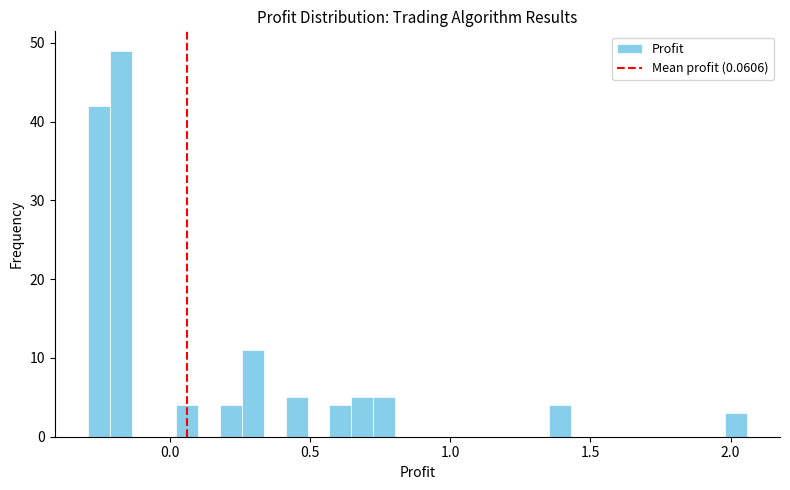

Read against the x-axis, roughly where is the centre of the tallest bar?

-0.15